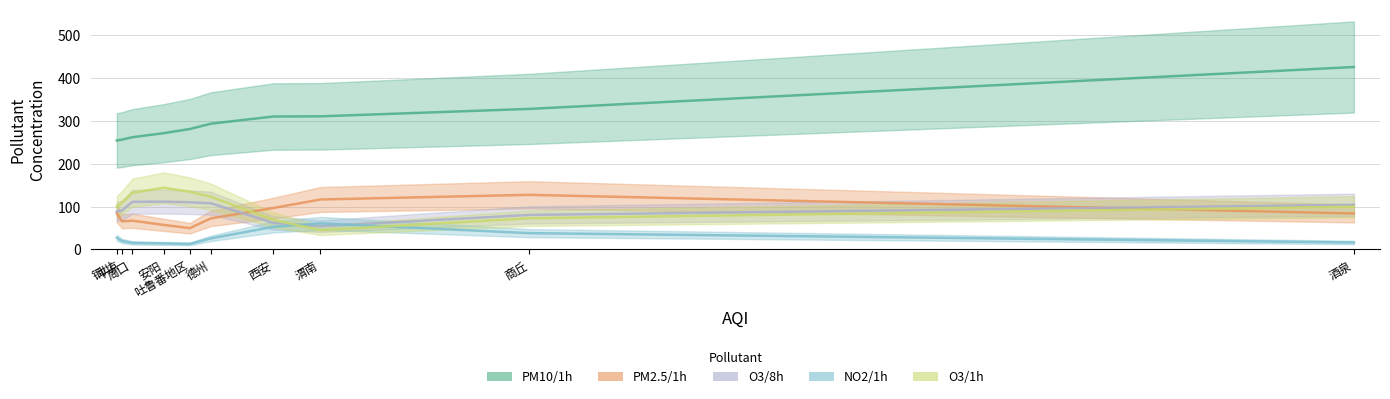

What is the sum of the NO2/1h values at 吐鲁番地区 and 周口?

20